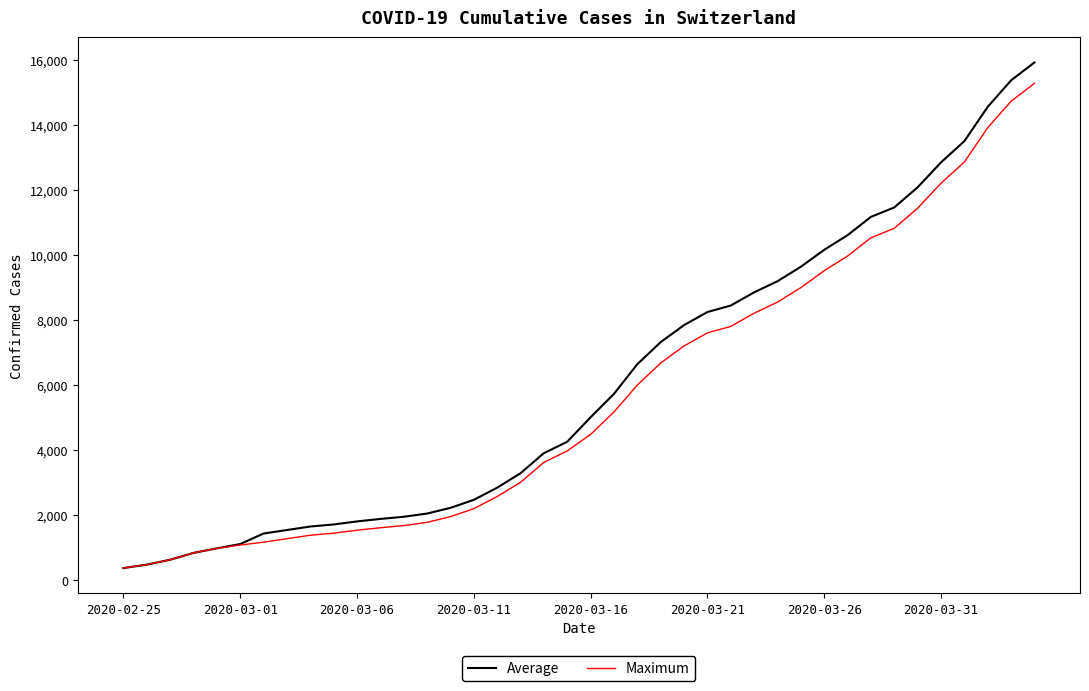

Which series has the largest range (max minus min)?

Average